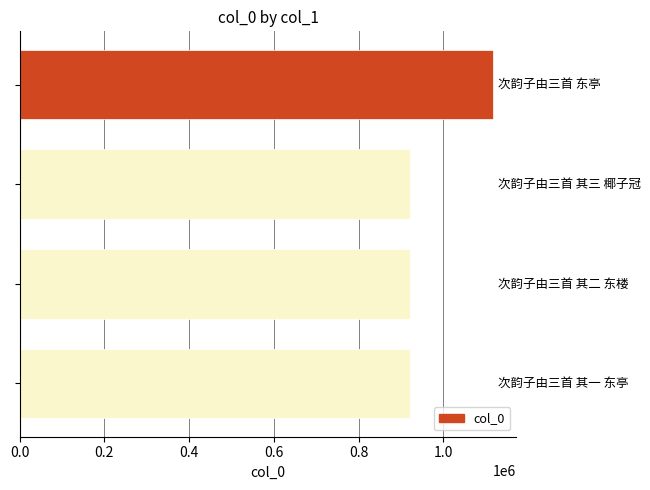

How many data points does each series have?

4